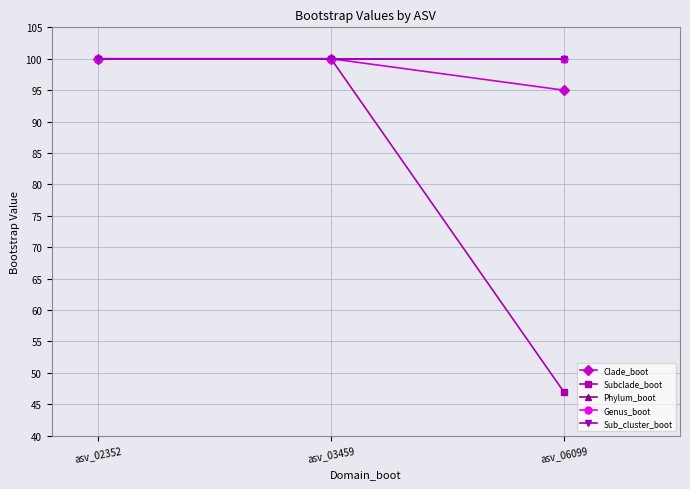

Reading left to right, extract all data points from this chart.

Clade_boot: 100	100	95
Subclade_boot: 100	100	47
Phylum_boot: 100	100	100
Genus_boot: 100	100	100
Sub_cluster_boot: 100	100	100